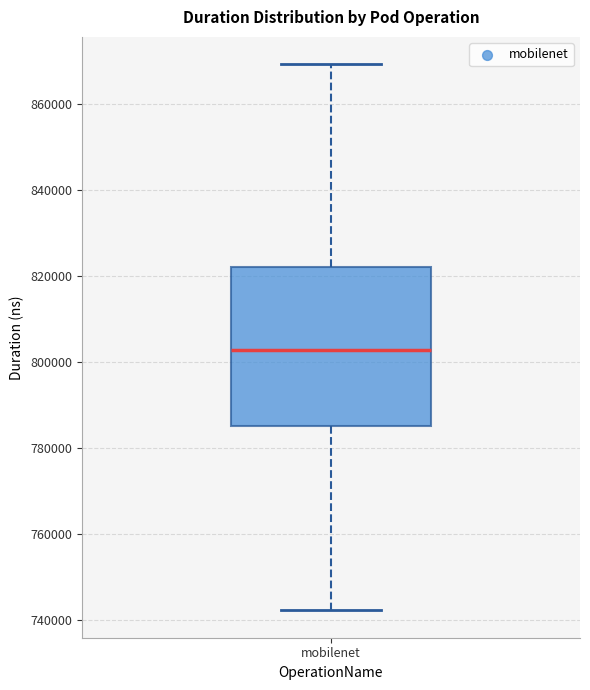

Transcribe this box plot: give where the median line is, the range the box spans, and where the two whiskers end, as read against the y-axis. The values are not printed on the chart, so give them approximately, as read against the axis.

median 802000, box 786000 to 822000, whiskers 742000 to 870000